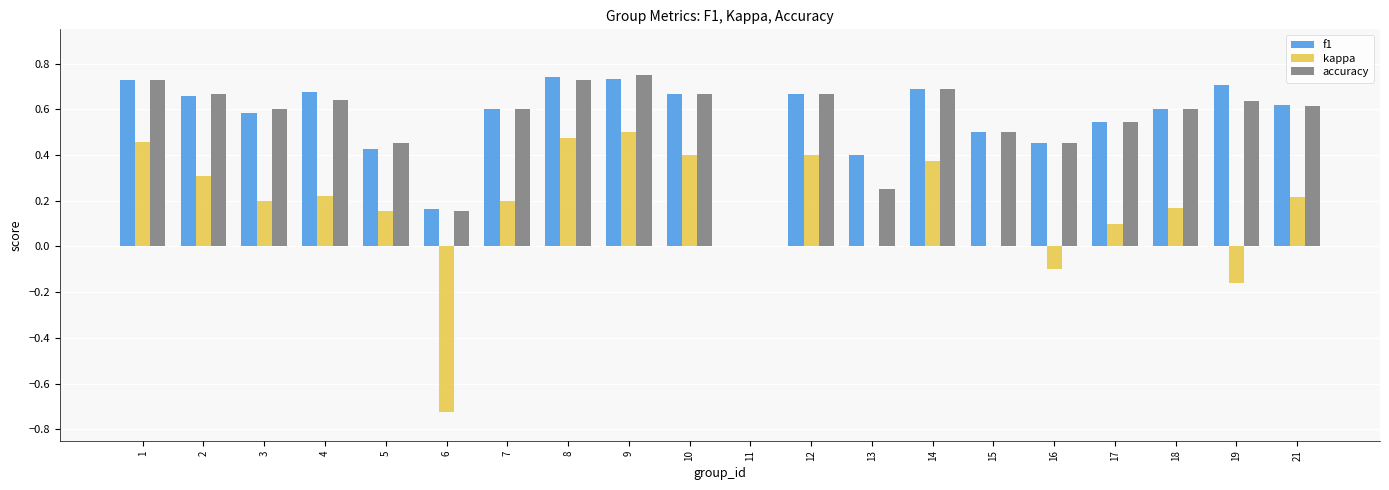

Count the number of data series in this chart.

3